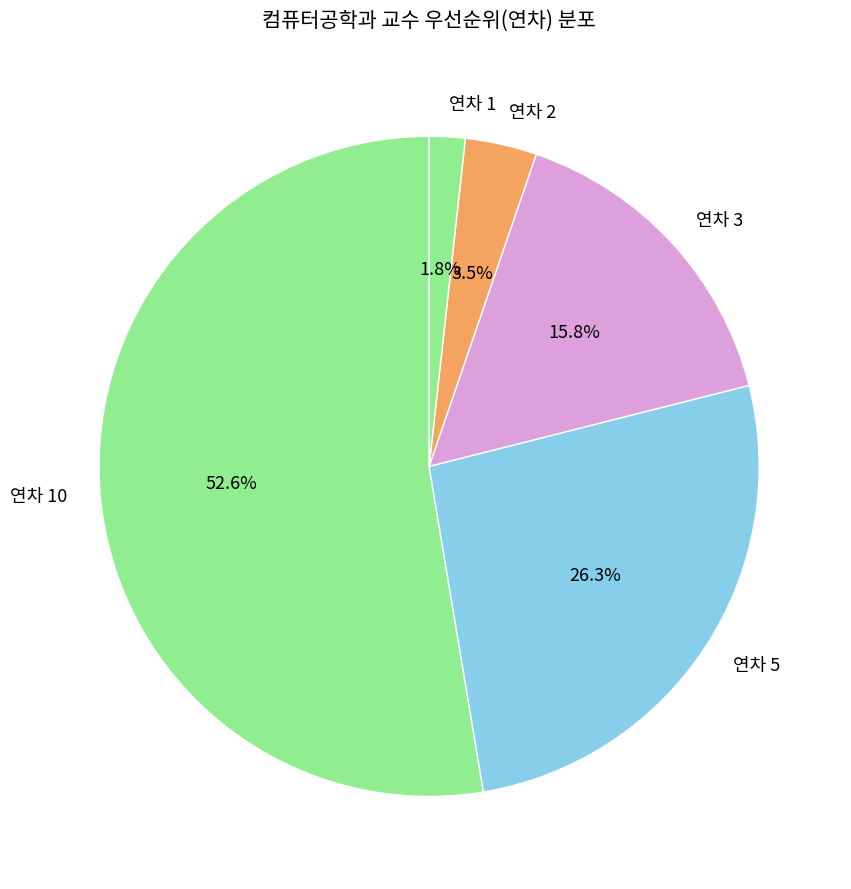

How many segments does this pie chart have?

5